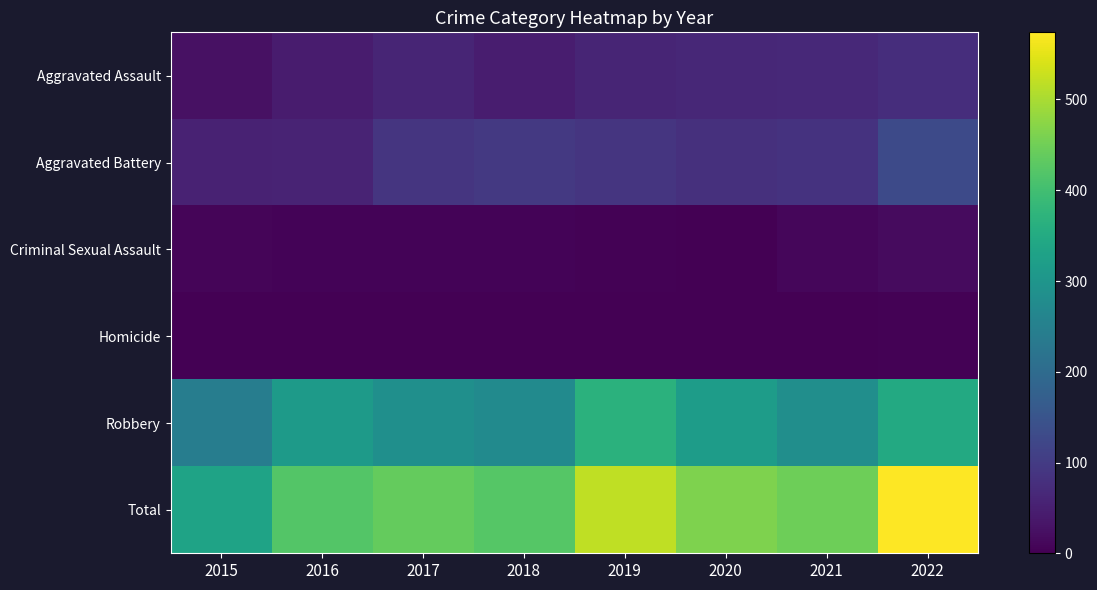

Reading left to right, list all the values displayed in this chart.

Aggravated Assault: 2015=26	2016=43	2017=59	2018=46	2019=60	2020=64	2021=67	2022=76
Aggravated Battery: 2015=56	2016=58	2017=89	2018=95	2019=88	2020=79	2021=83	2022=130
Criminal Sexual Assault: 2015=8	2016=6	2017=5	2018=6	2019=4	2020=1	2021=11	2022=16
Homicide: 2015=0	2016=1	2017=1	2018=1	2019=1	2020=2	2021=2	2022=4
Robbery: 2015=244	2016=312	2017=285	2018=274	2019=366	2020=317	2021=284	2022=348
Total: 2015=334	2016=420	2017=439	2018=422	2019=519	2020=463	2021=447	2022=574